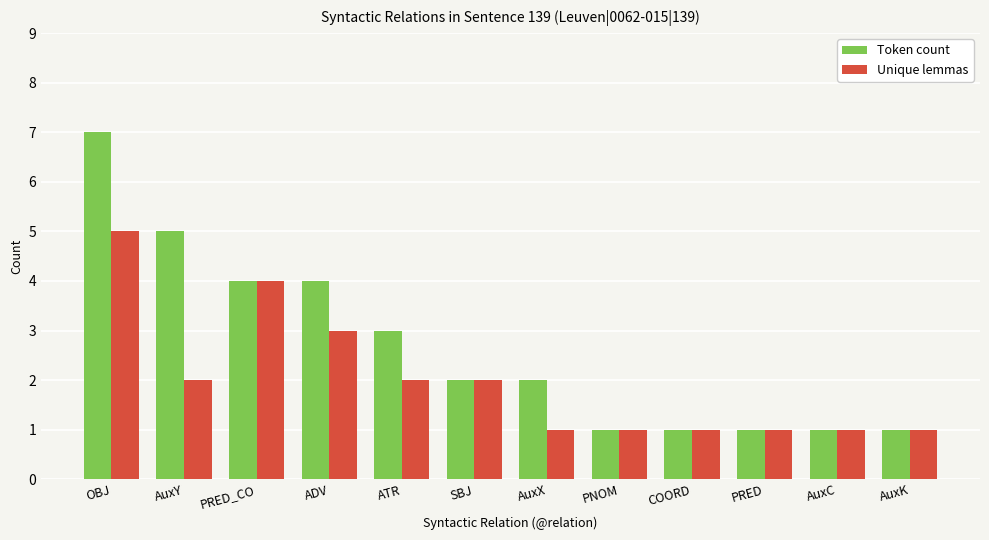

How many bars are there in each group?

2